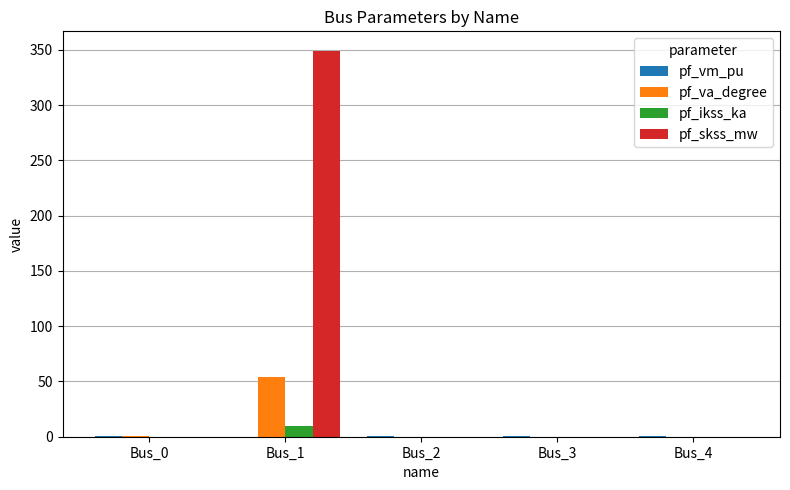

The value of pf_ikss_ka at Bus_2 is 0.0. True or false?

True